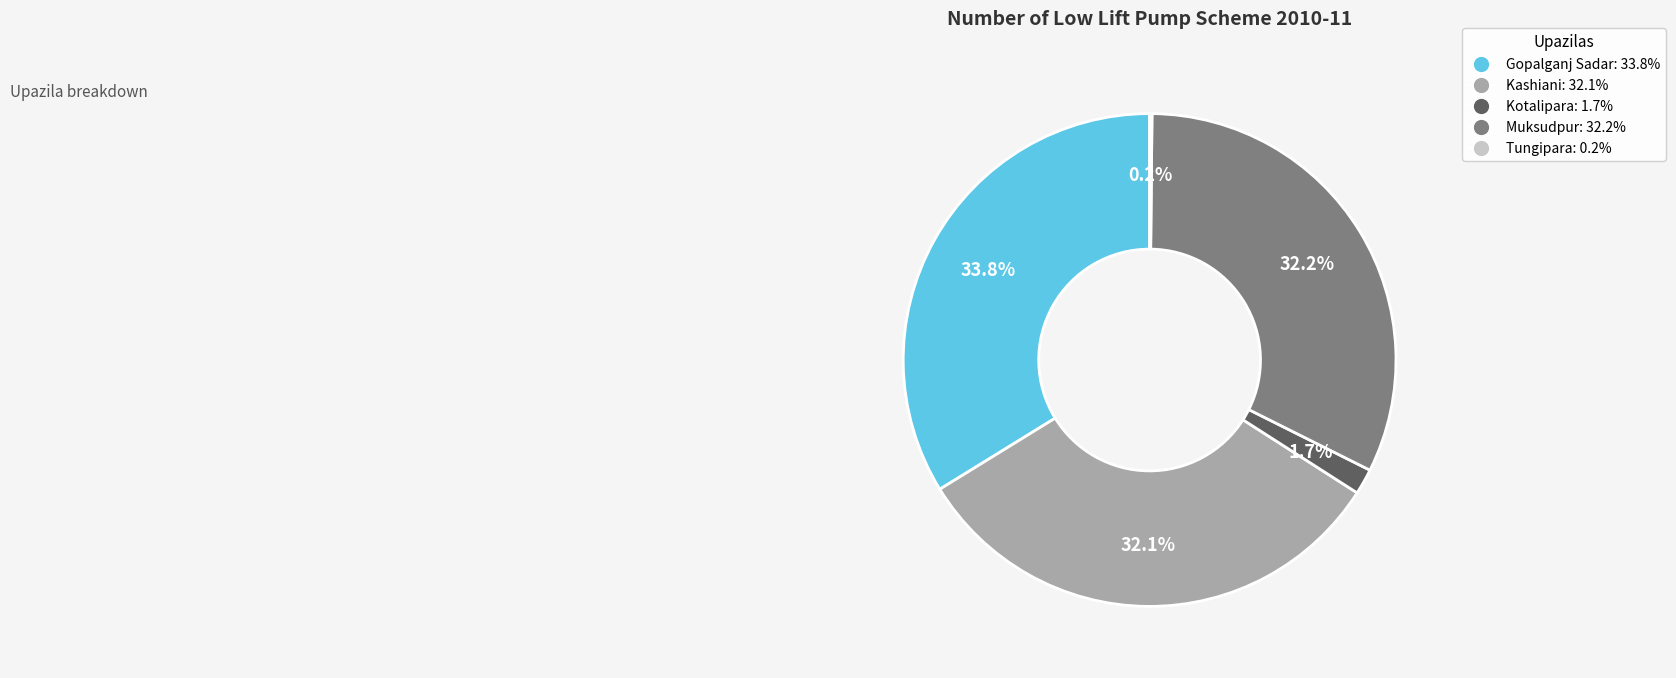

Which has a higher value, Gopalganj Sadar or Kotalipara?

Gopalganj Sadar